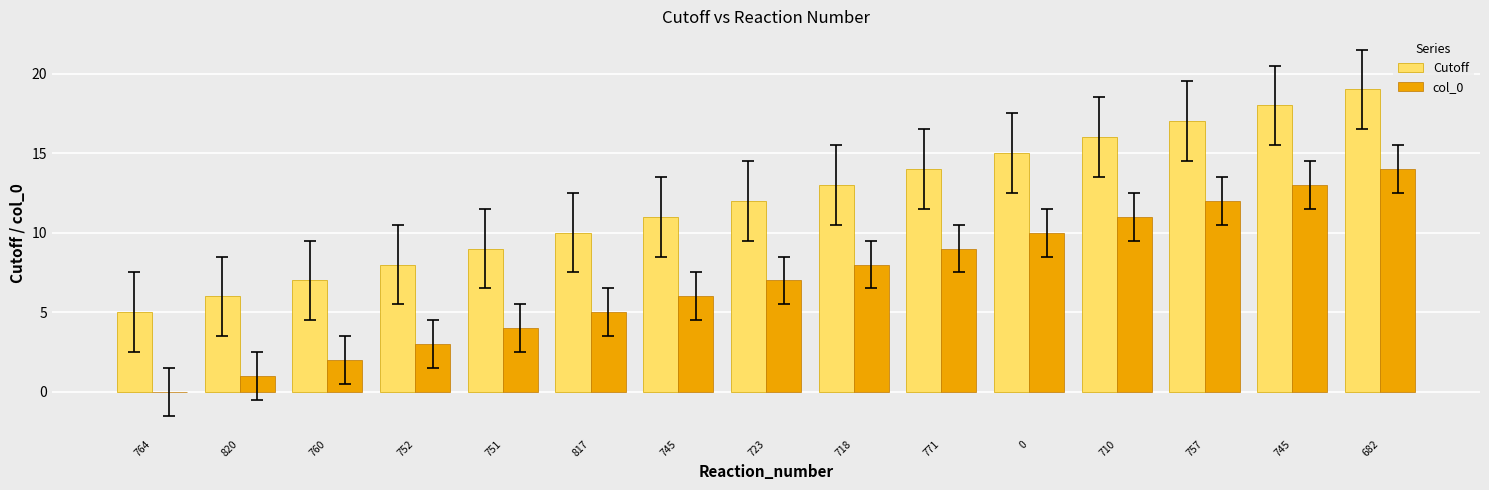

What is the label of the 7th bar from the left?

745